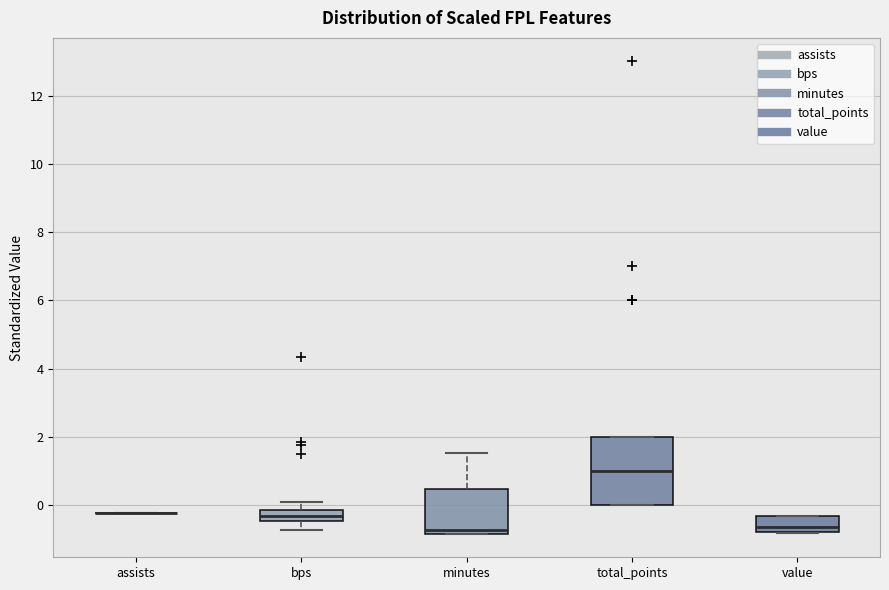

Reading left to right, read every box against the y-axis: the position of its median line, the range the box covers, and the ends of its whiskers. The values are not printed on the chart, so give them approximately, as read against the axis.

assists: box collapsed to a line at -0.2, whiskers -0.2 to -0.2
bps: median -0.4 (inside the box), box -0.4 to -0.2, whiskers -0.8 to 0.2
minutes: median -0.8 (just above the box's lower edge), box -0.8 to 0.4, whiskers -0.8 to 1.6
total_points: median 1.0, box 0.0 to 2.0, whiskers 0.0 to 2.0
value: median -0.6, box -0.8 to -0.4, whiskers -0.8 to -0.4